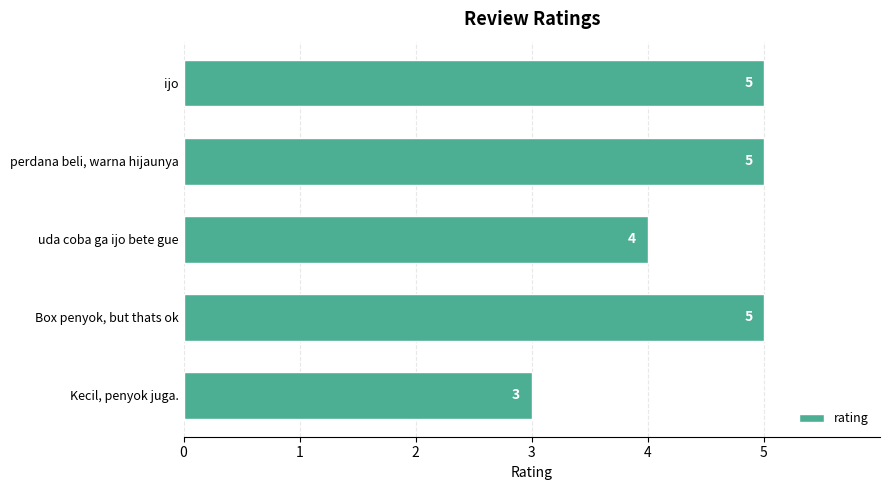

What is the sum of all values?

22